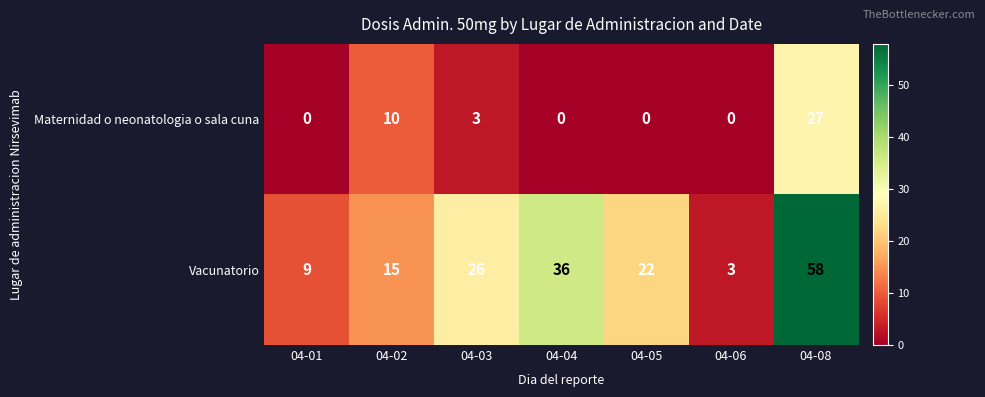

Rank the series by their maximum value, from highest to lowest.

Vacunatorio, Maternidad o neonatologia o sala cuna